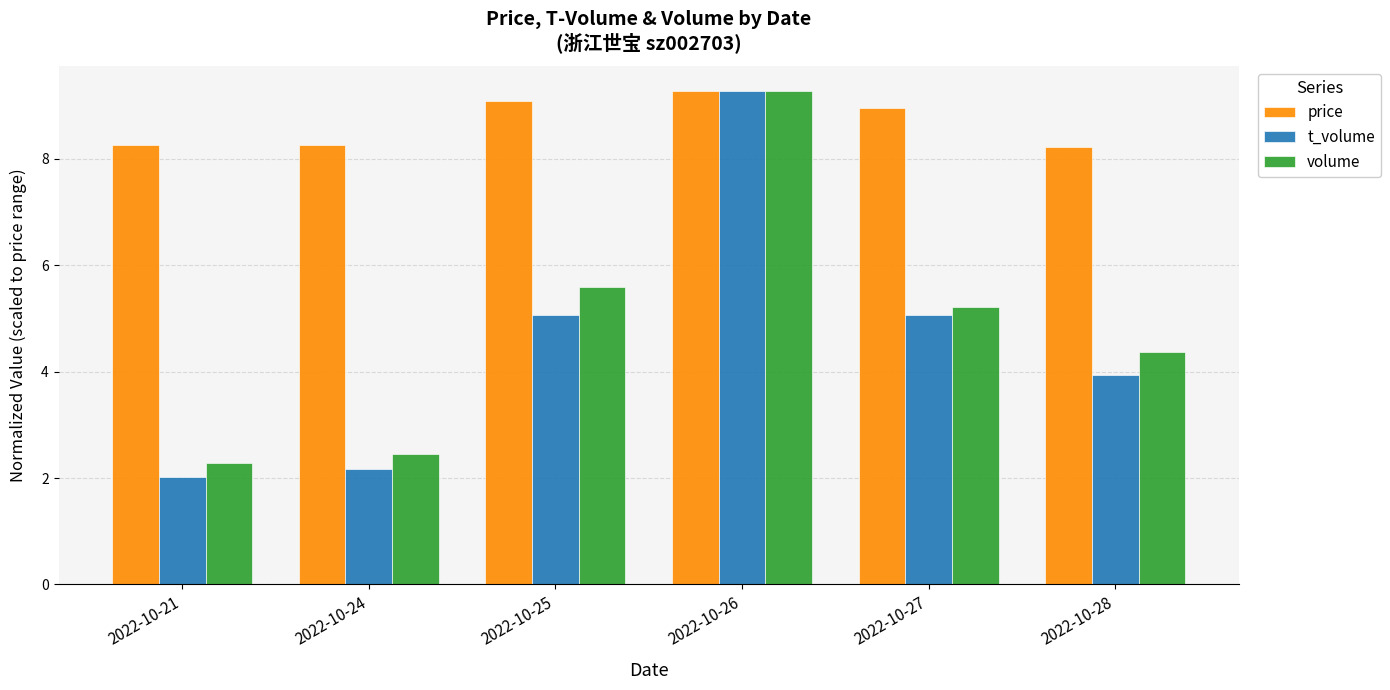

How many values in the volume series exceed 5?

3